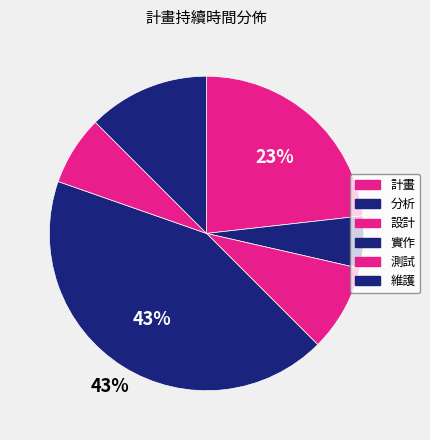

Count the number of slices in the pie.

6